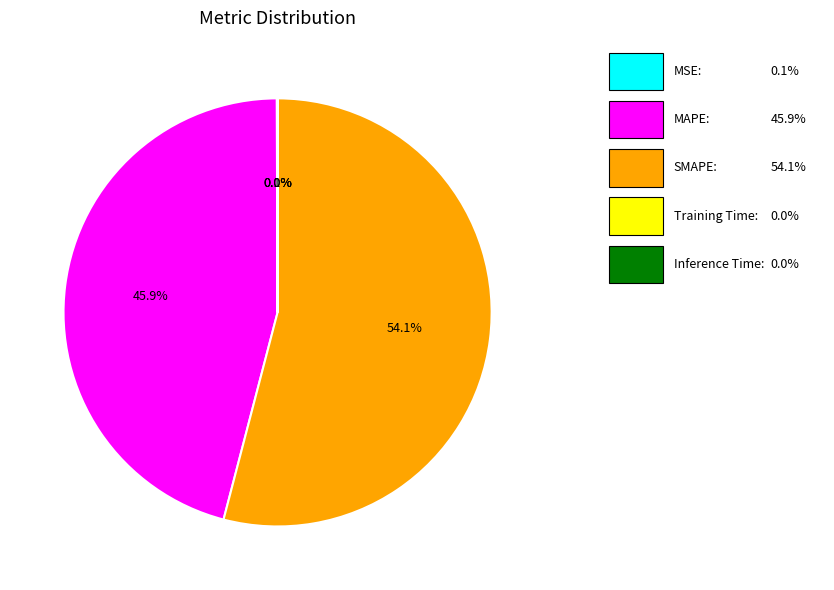

Is there a majority slice in this chart?

Yes